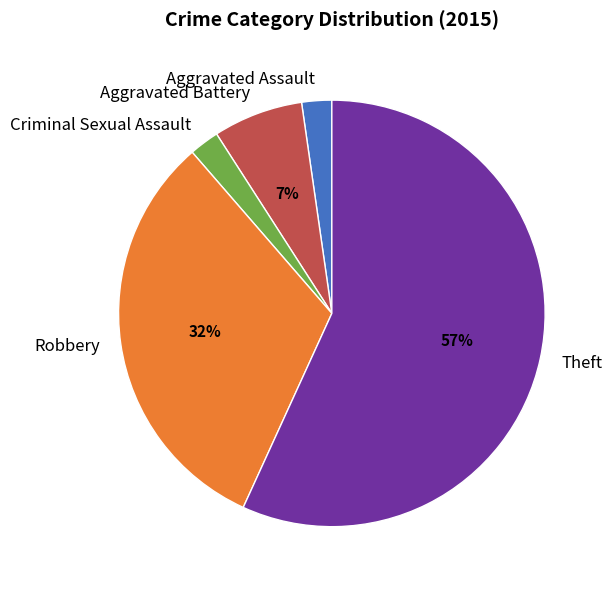

Which category has the biggest portion of the pie?

Theft